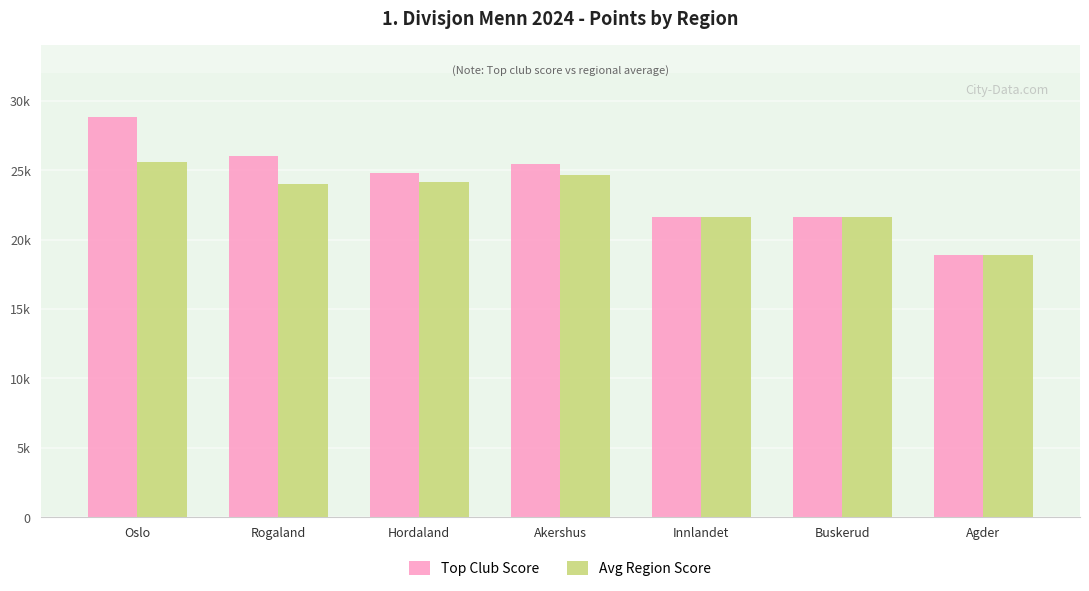

Are the bars grouped side by side (vs. stacked)?

Yes